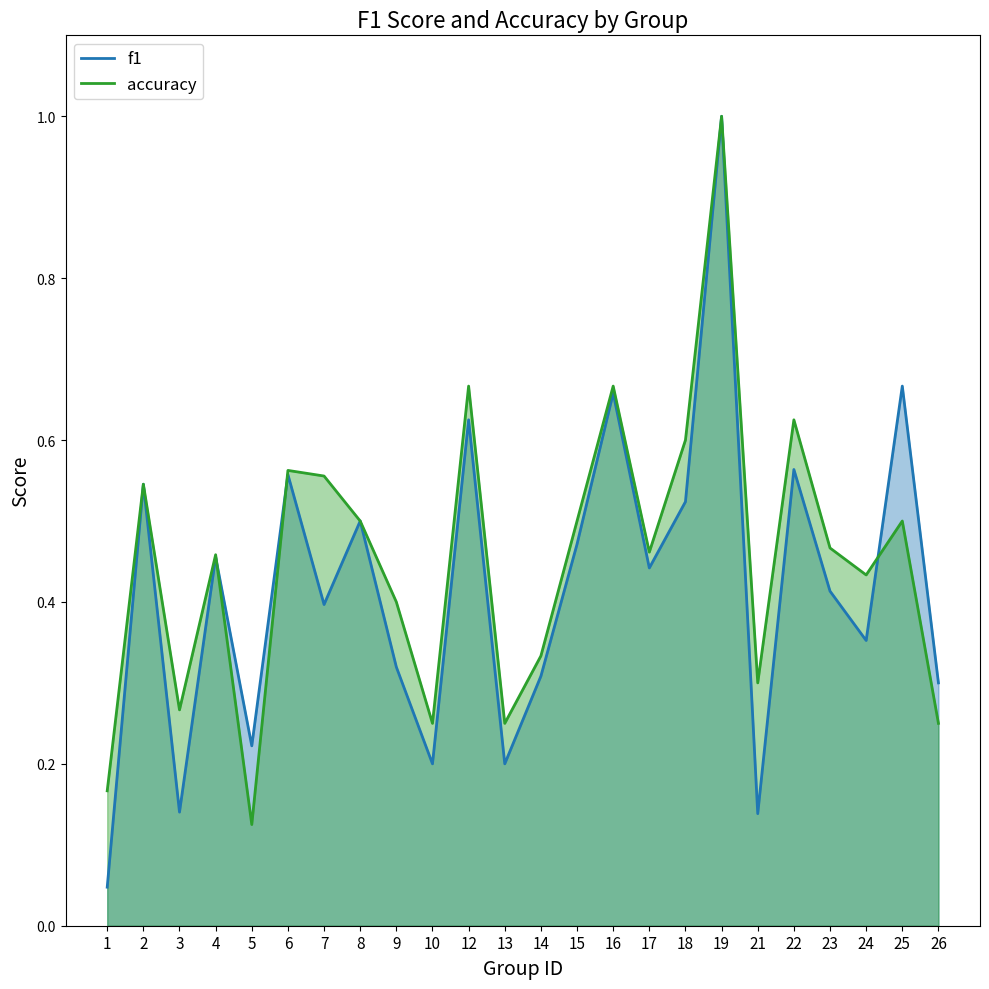

Where is the first local minimum for f1?

3